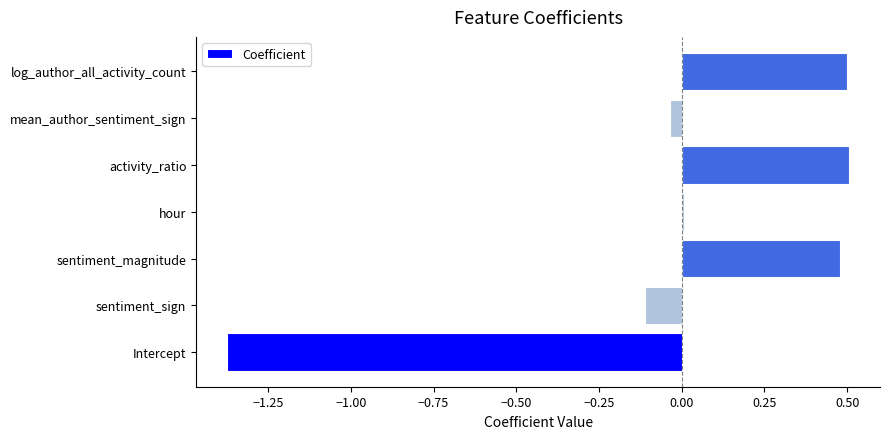

Which category has the lowest value across all series?

Intercept